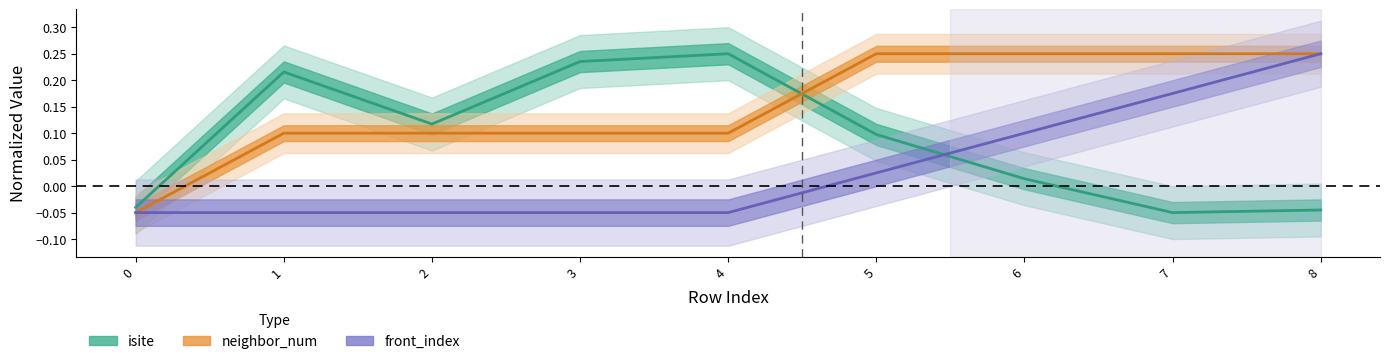

How many data points does each series have?

9